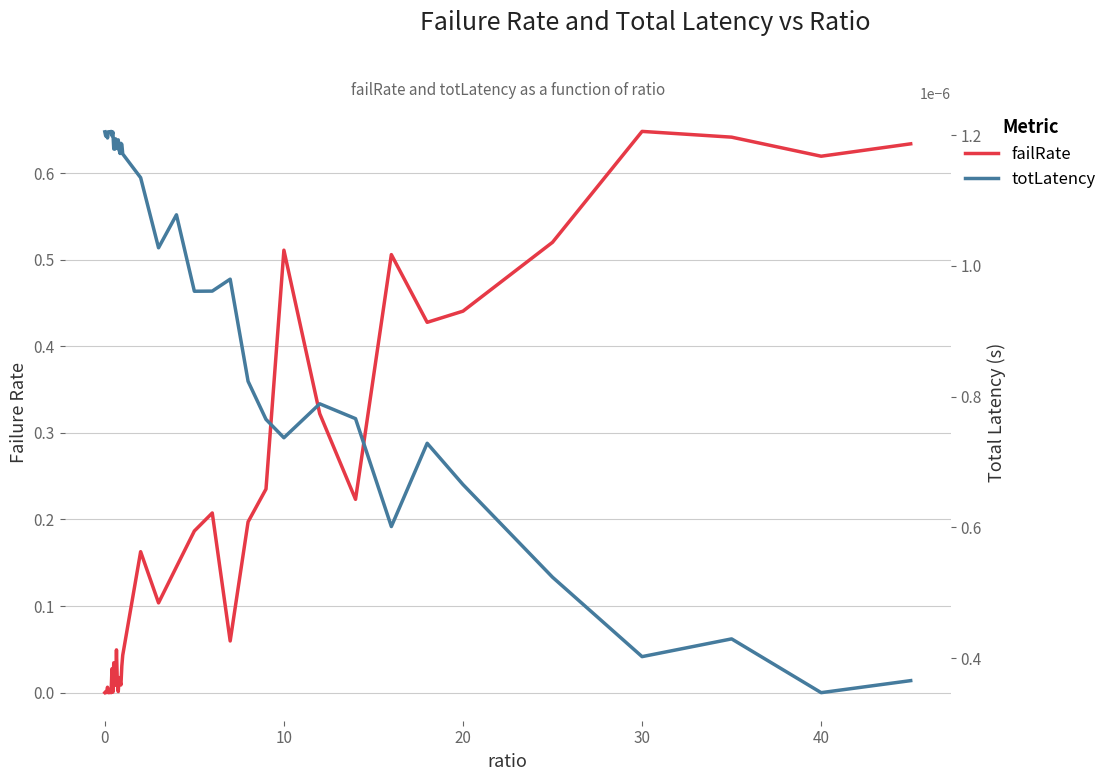

Does the chart display data point markers on the line(s)?

No